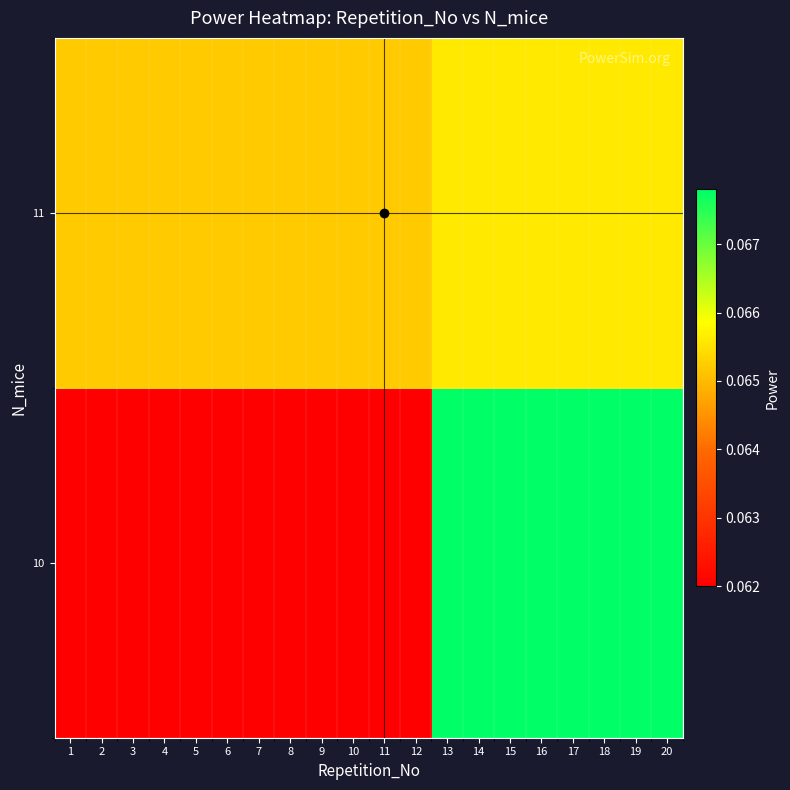

What is the minimum value shown in the chart?

0.1